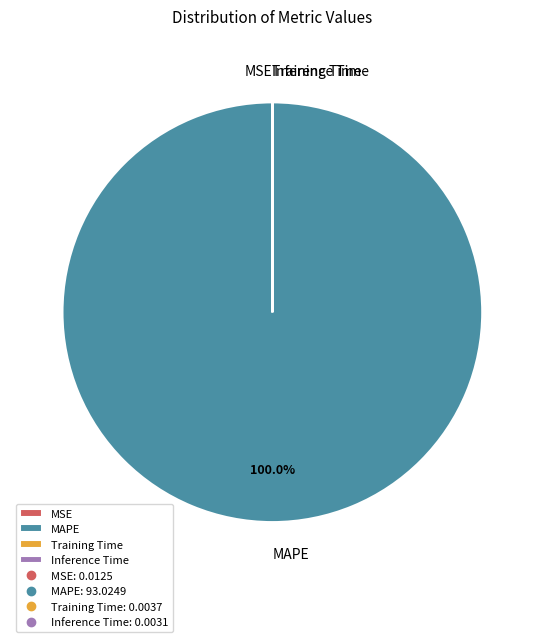

Which category has the biggest portion of the pie?

MAPE